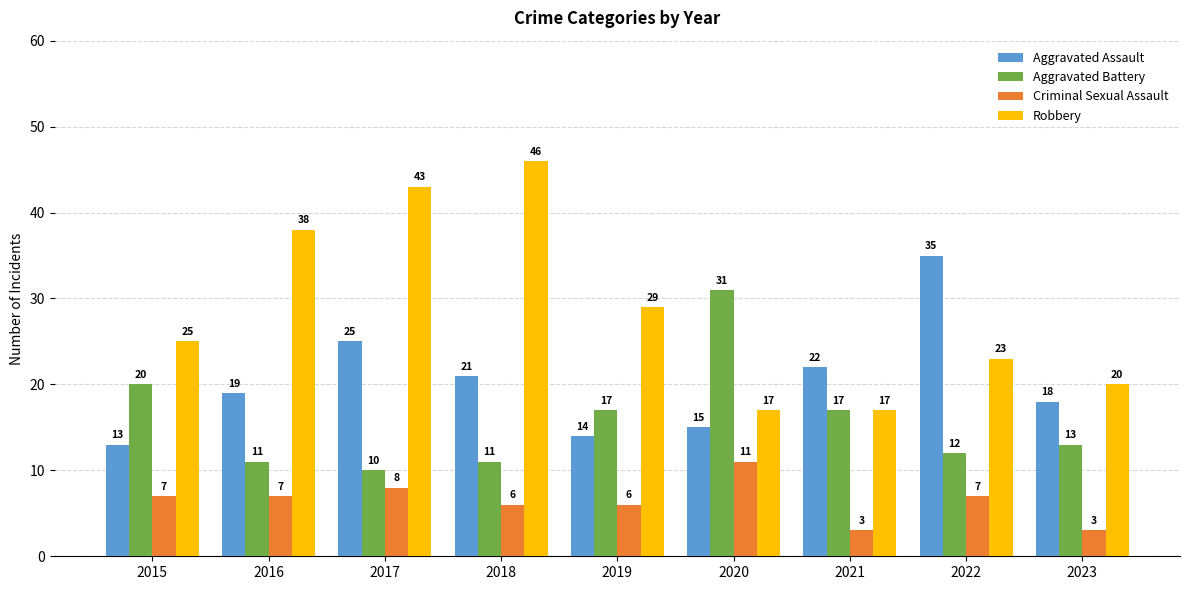

What is the value of the Aggravated Assault bar at the 2nd from the left?

19